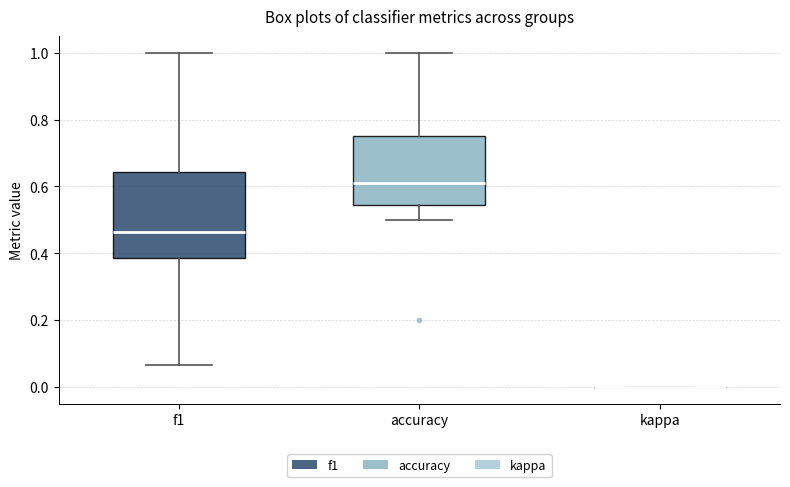

Reading left to right, read every box against the y-axis: the position of its median line, the range the box covers, and the ends of its whiskers. The values are not printed on the chart, so give them approximately, as read against the axis.

f1: median 0.46, box 0.38 to 0.64, whiskers 0.06 to 1.00
accuracy: median 0.62, box 0.54 to 0.76, whiskers 0.50 to 1.00
kappa: box collapsed to a line at 0.00, whiskers 0.00 to 0.00